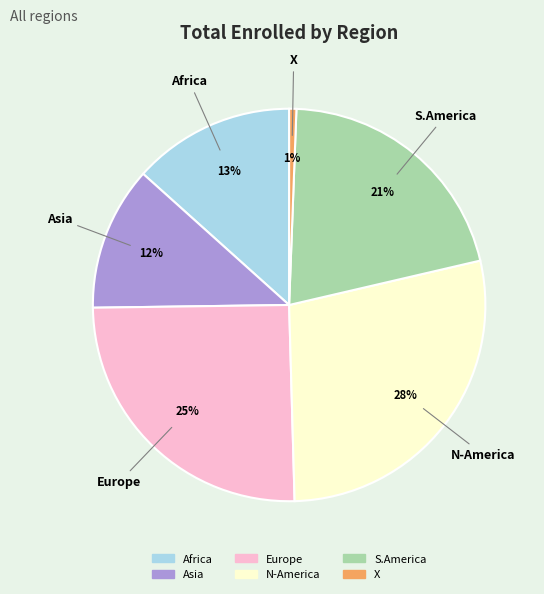

Which has a higher value, X or Europe?

Europe